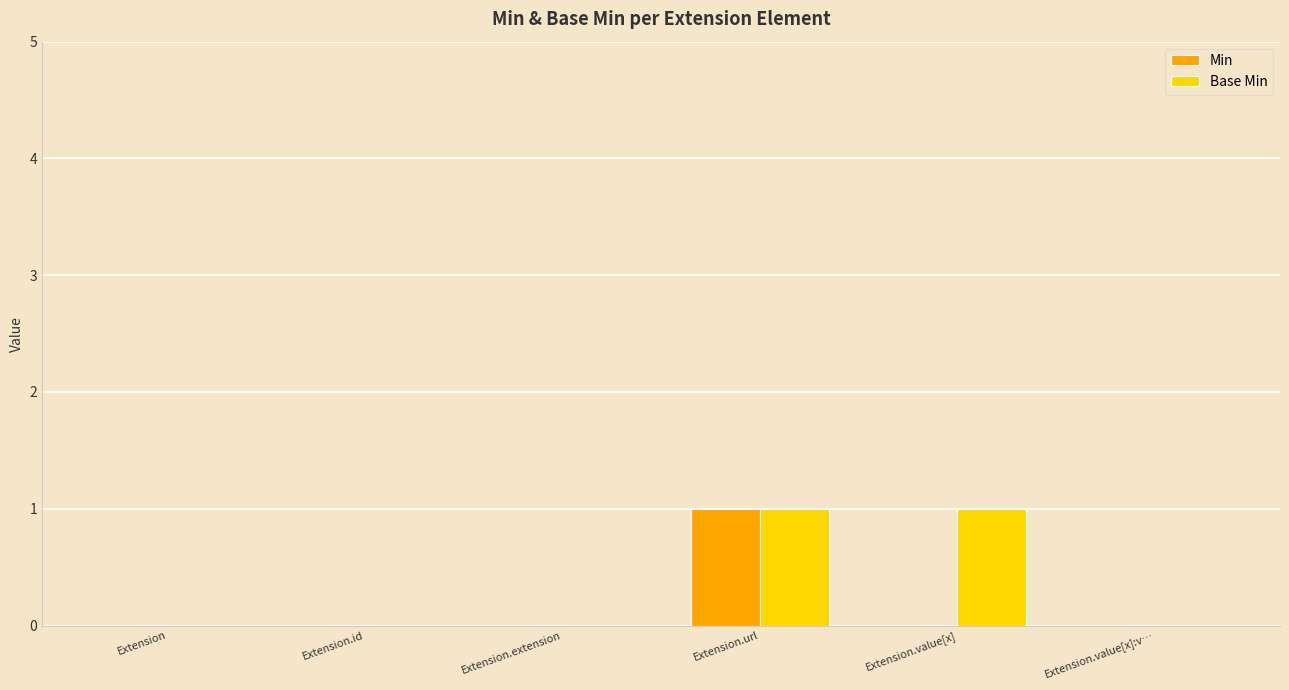

Which series changed the most between Extension.value[x] and Extension.value[x]:v…?

Base Min